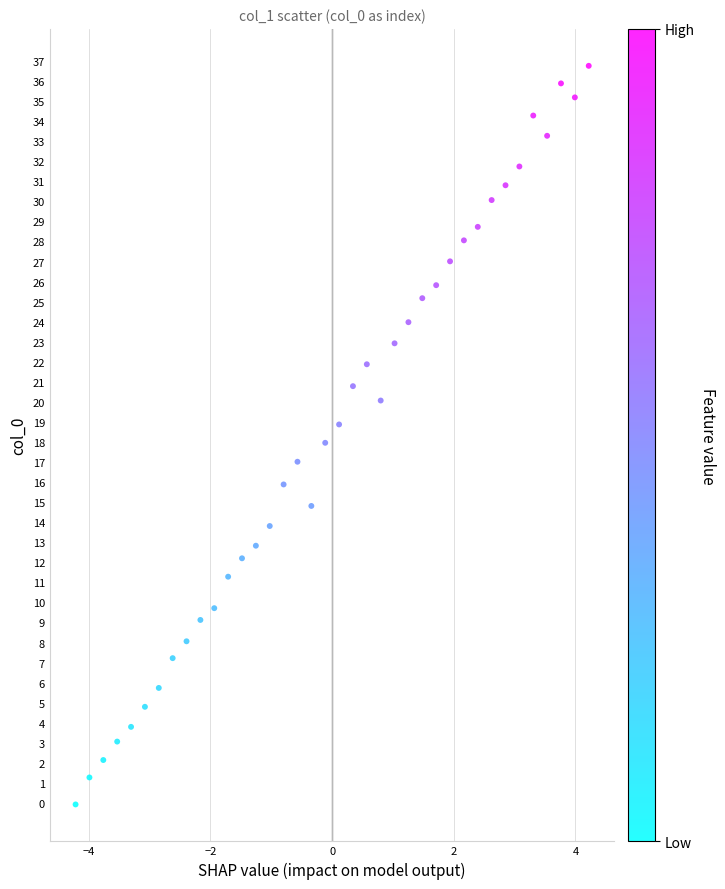

What is the range of Y values (max minus min)?

36.8